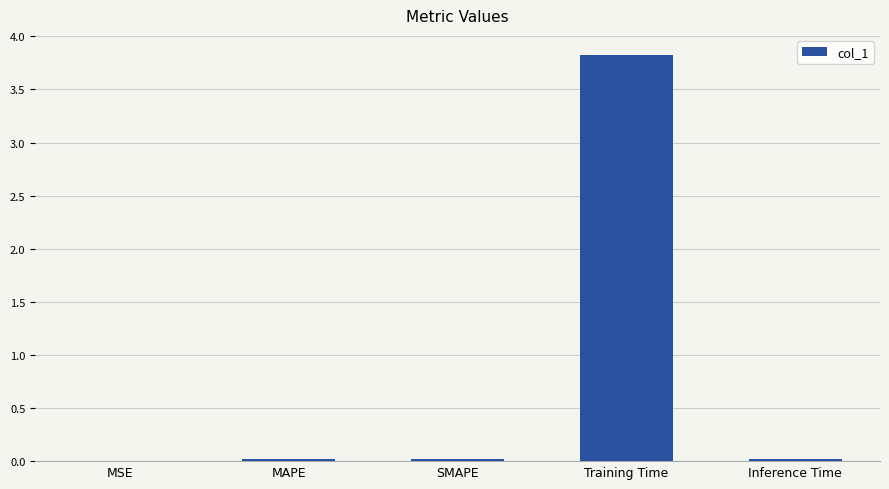

The value at Training Time is 6.5. True or false?

False